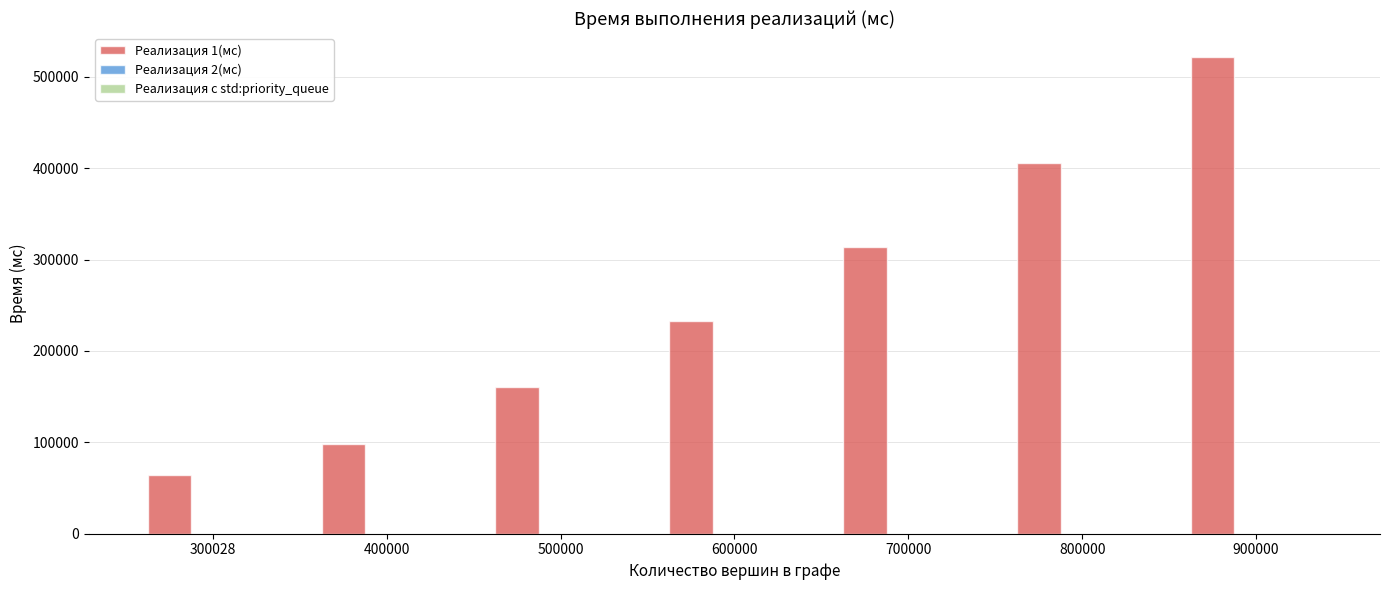

What is the sum of the Реализация 1(мс) values at 500000 and 400000?

259033